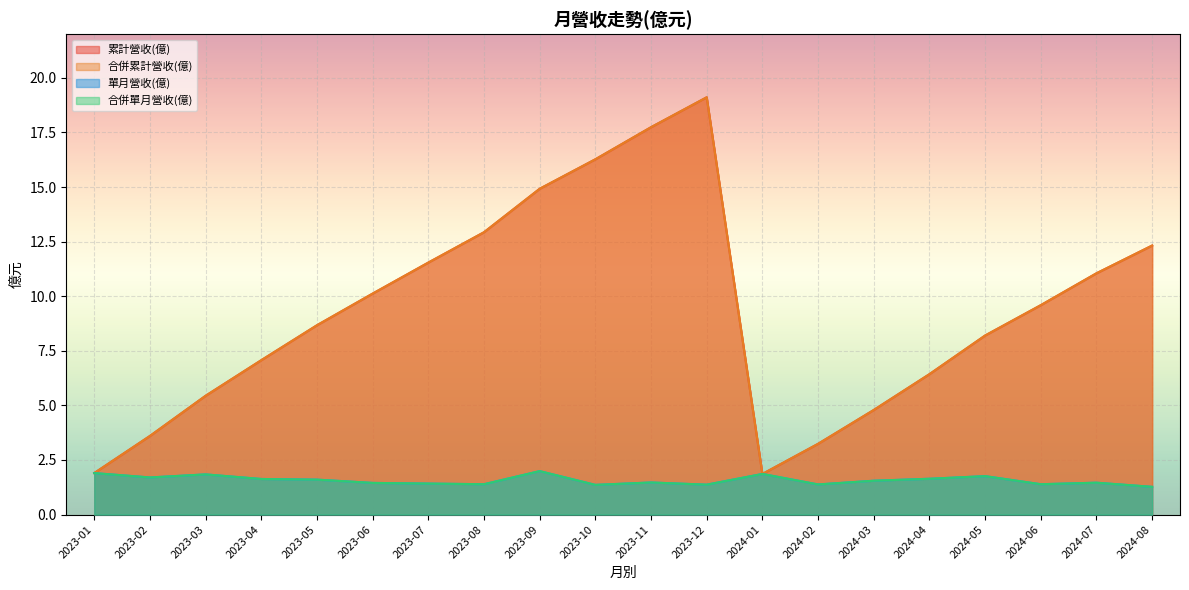

Is it true that 合併單月營收(億) equals 2.3 at 2023-02?

False